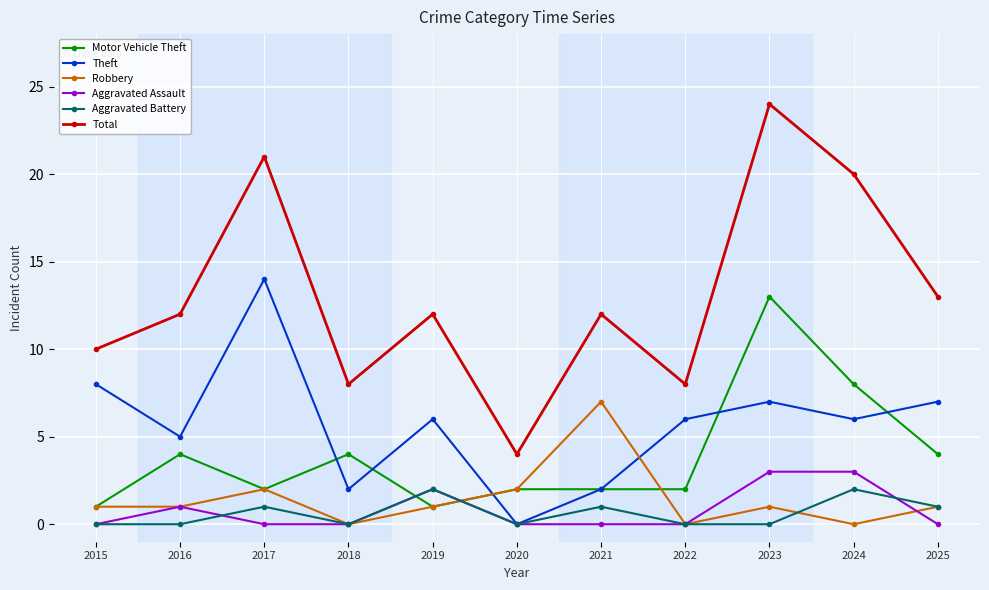

Does the chart display data point markers on the line(s)?

Yes